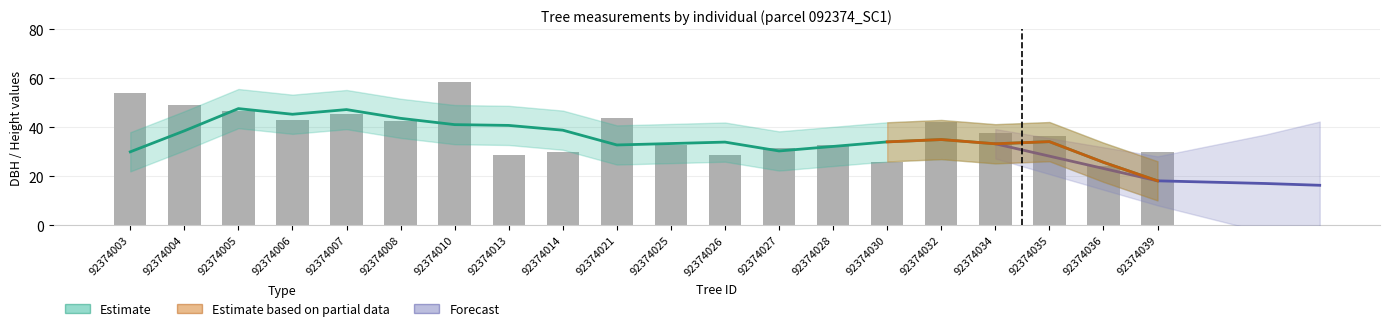

Is it true that dbh equals 12.5 at 92374021?

False